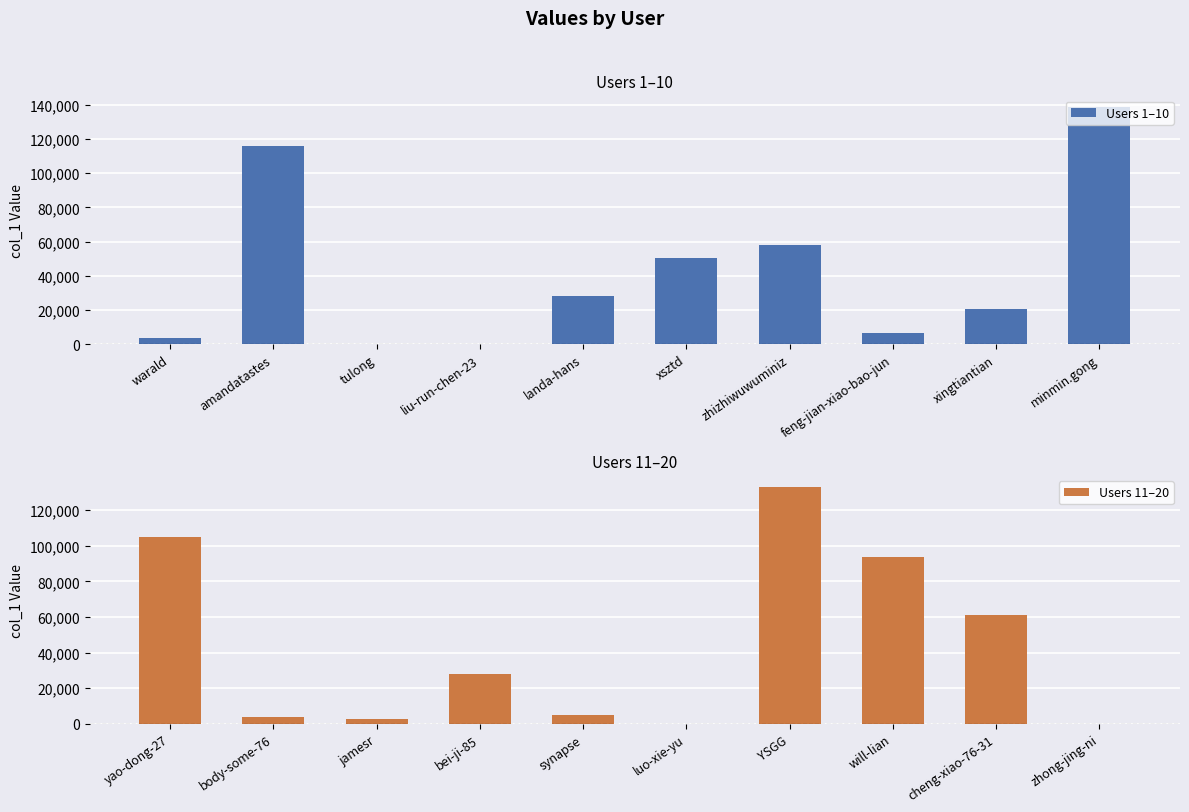

What is the value of the Users 11–20 bar at the 7th from the left?

132920